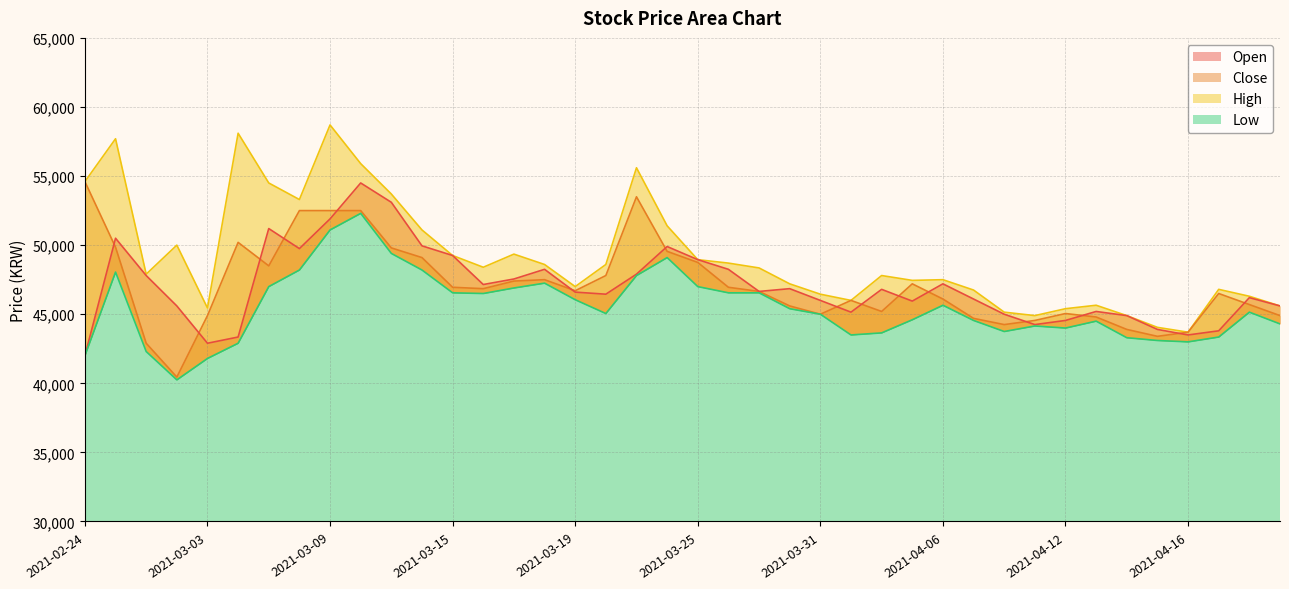

Rank the series by their maximum value, from highest to lowest.

High, Close, Open, Low